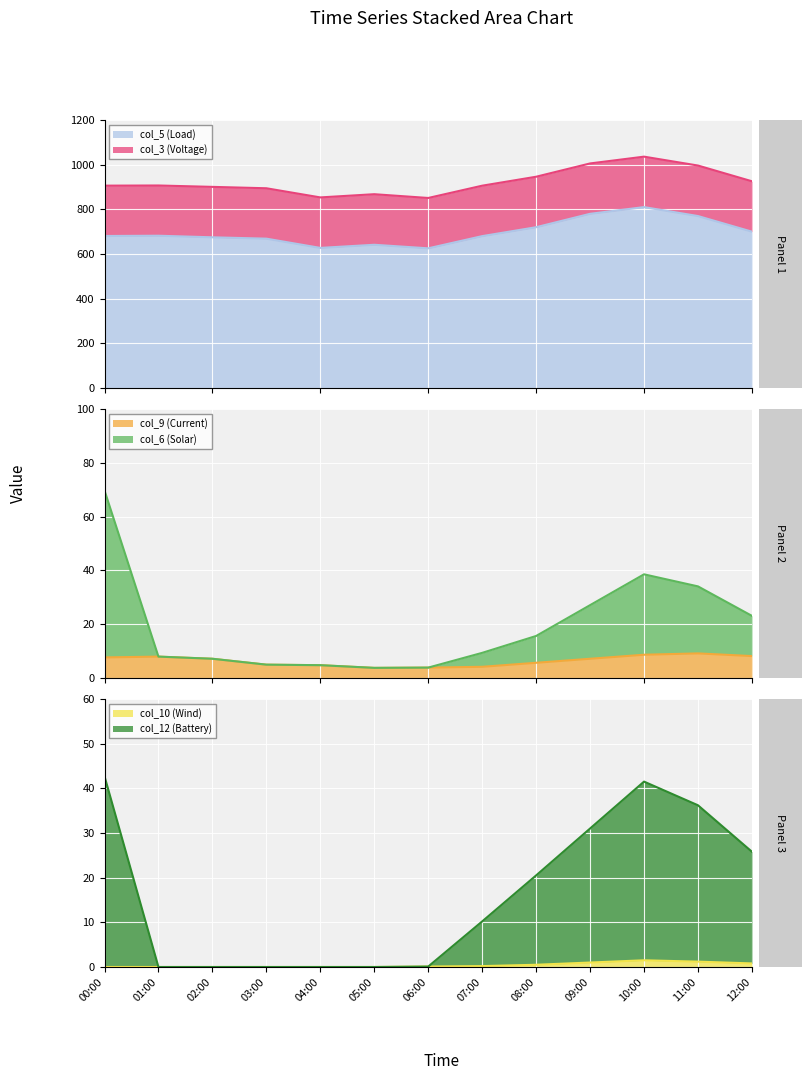

What is the sum of all col_9 values?

81.0